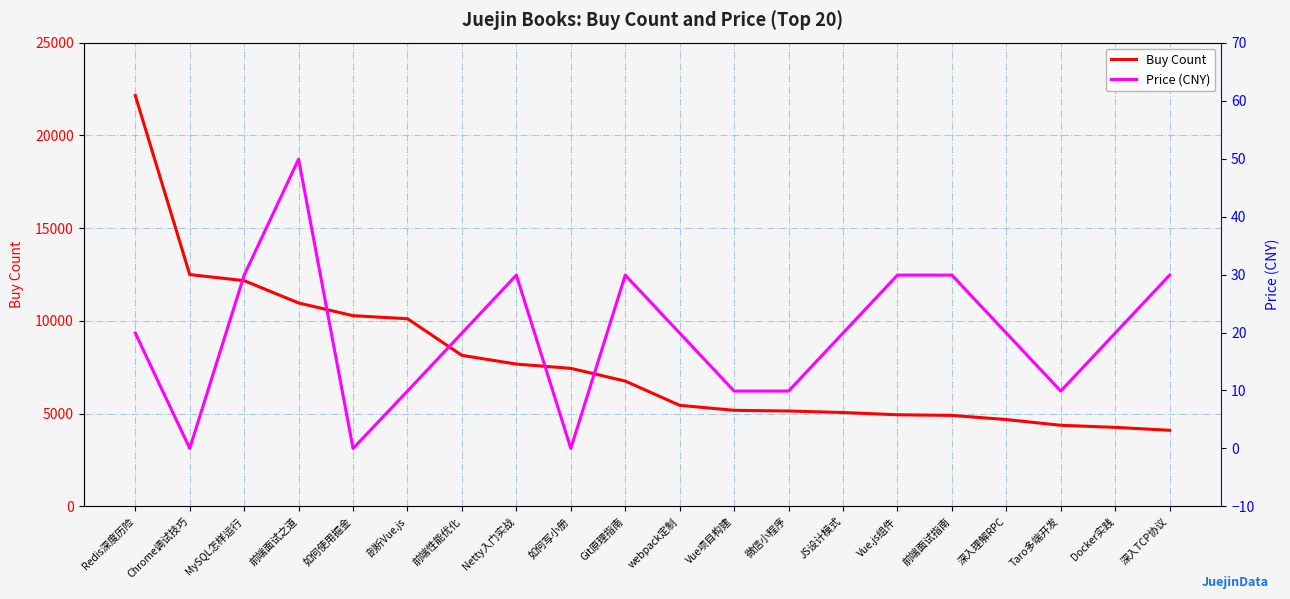

How many values in Price (CNY) are above zero?

19